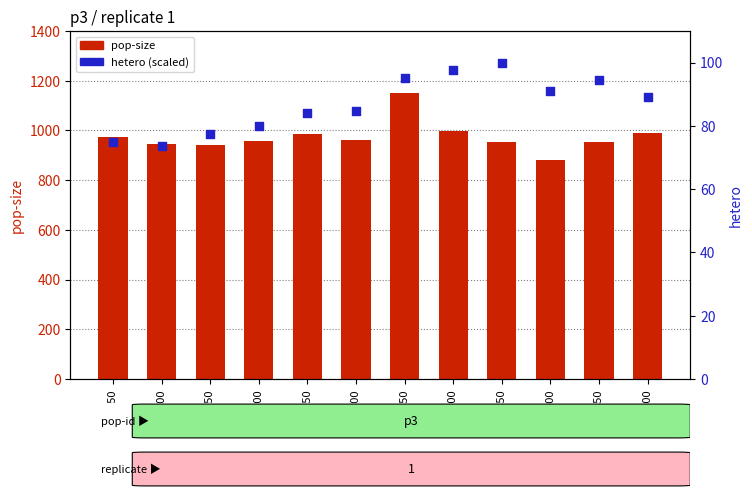

At which category is the sum across all series the highest?

5350